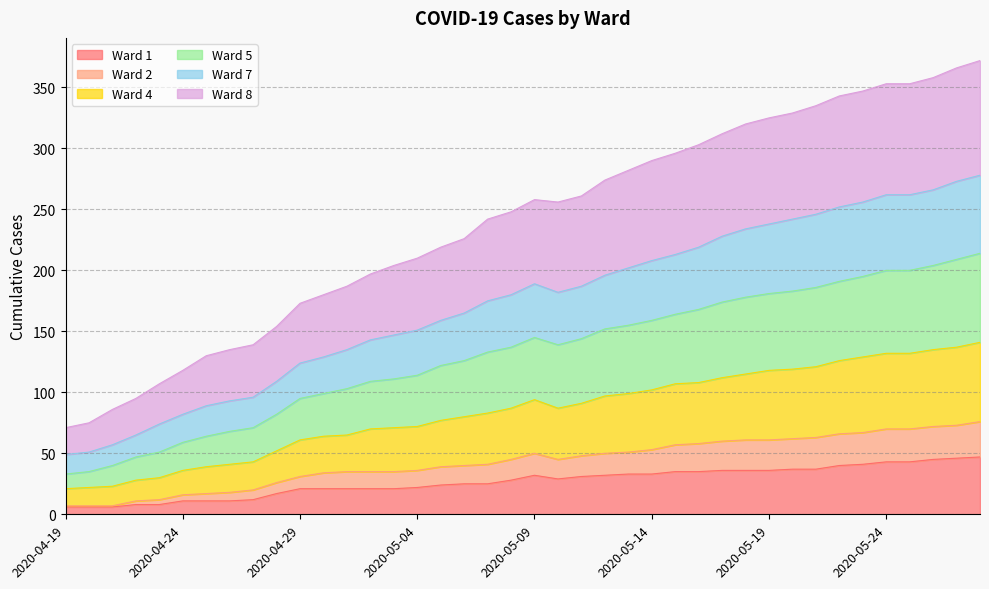

What are all the series names shown in the legend?

Ward 1, Ward 2, Ward 4, Ward 5, Ward 7, Ward 8